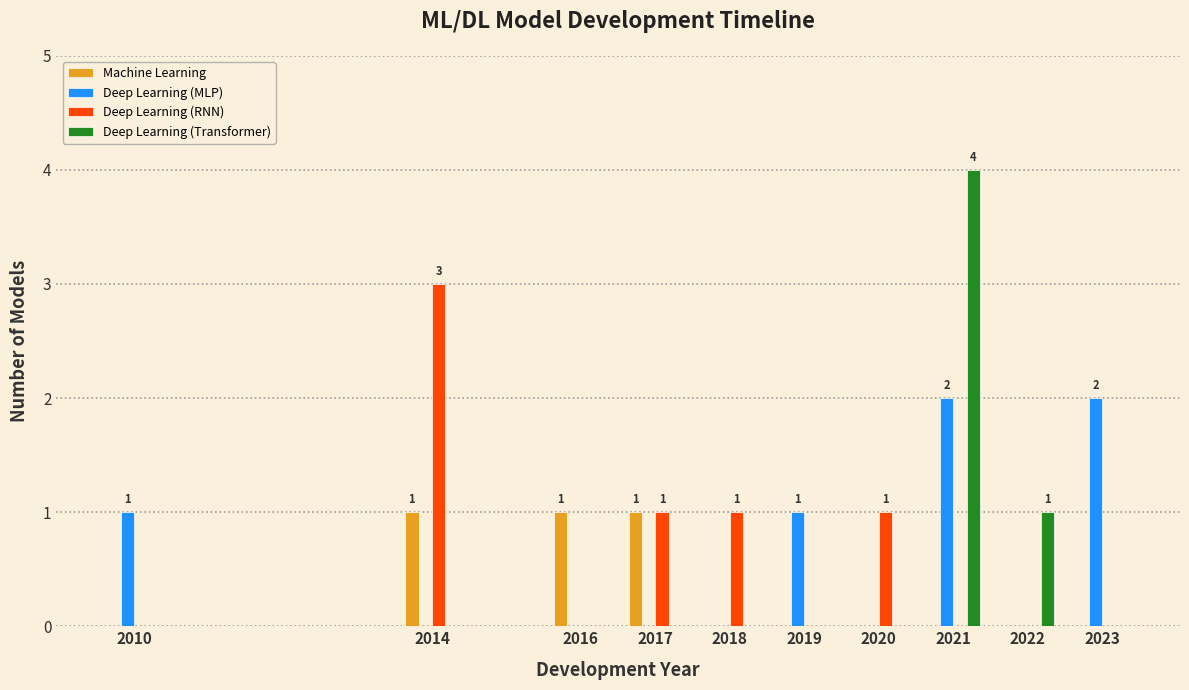

Which series has the widest spread of values?

Deep Learning (Transformer)